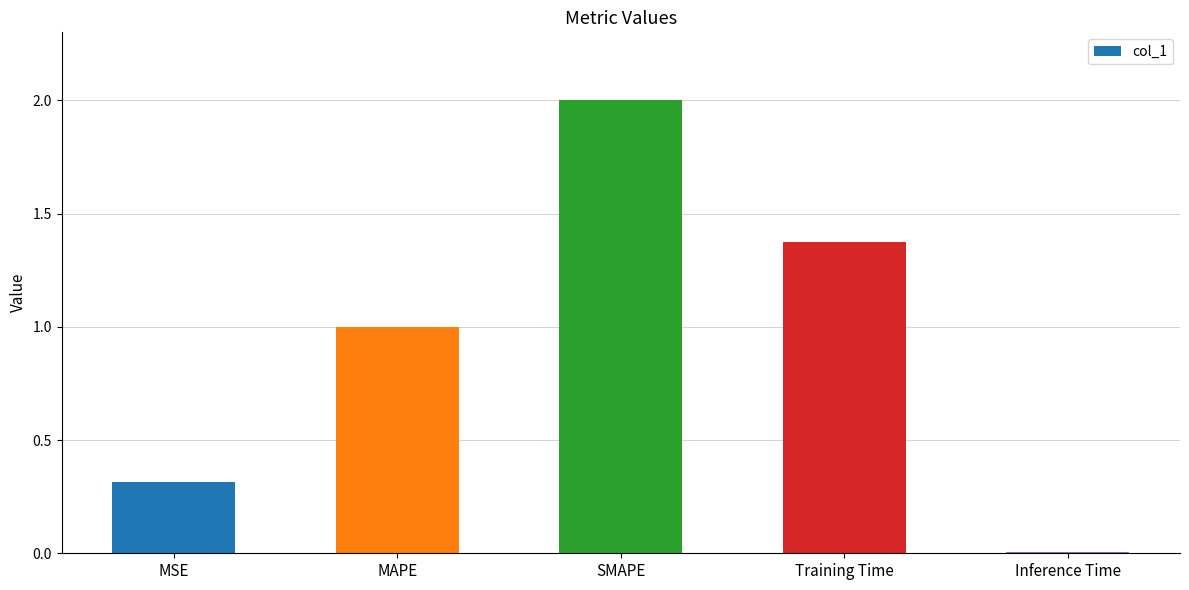

What is the sum of all values?

4.7